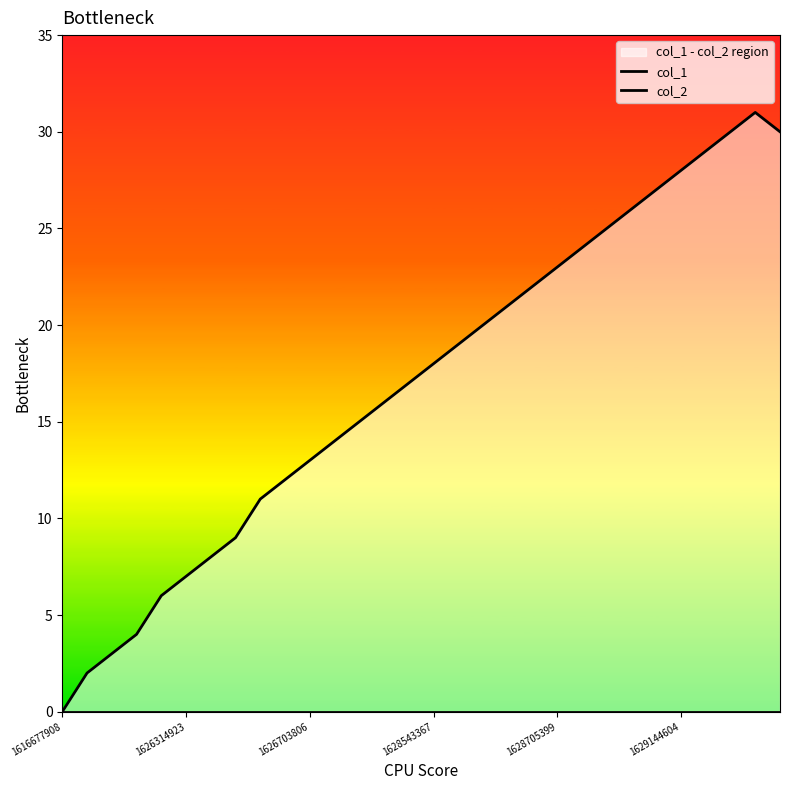

How many lines are shown in the chart?

2